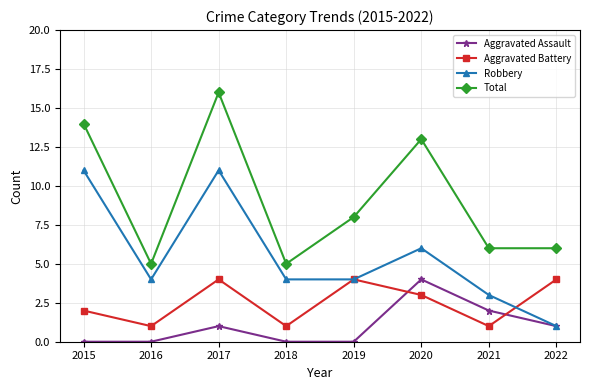

At which category is the sum across all series the highest?

2017